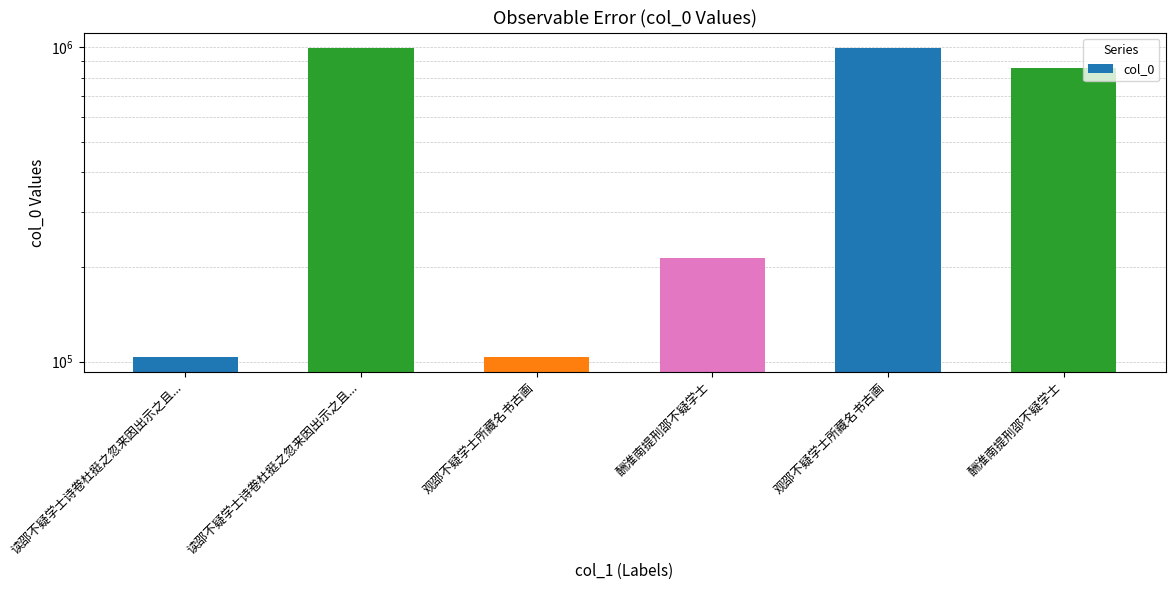

What is the ratio of the value at 酬淮南提刑邵不疑学士 to the value at 读邵不疑学士诗卷杜挺之忽来因出示之且...?

2.1